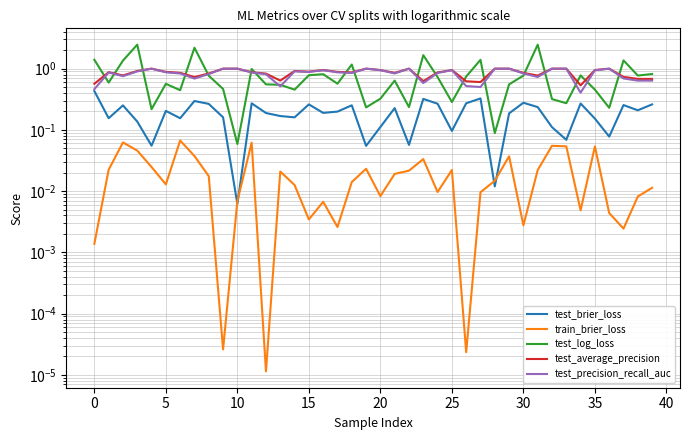

Does the chart display data point markers on the line(s)?

No